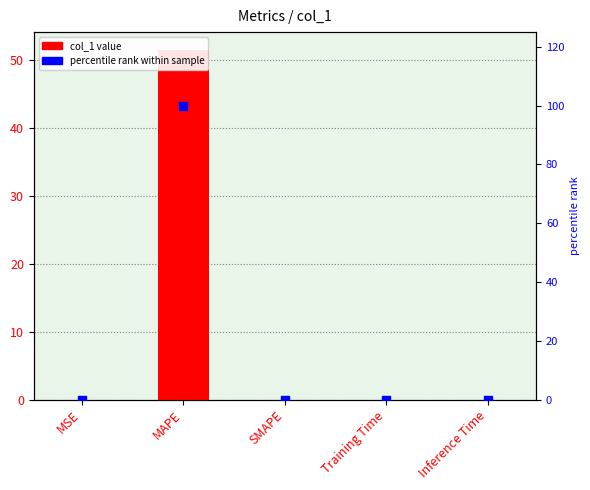

Which series reaches the minimum Y coordinate?

col_1